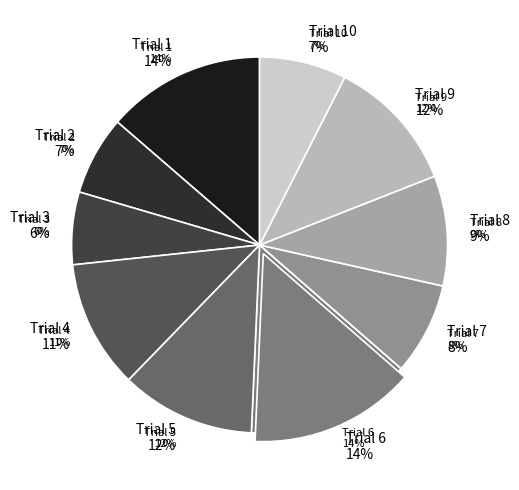

To the nearest percent, what is the average slice percentage?

10%